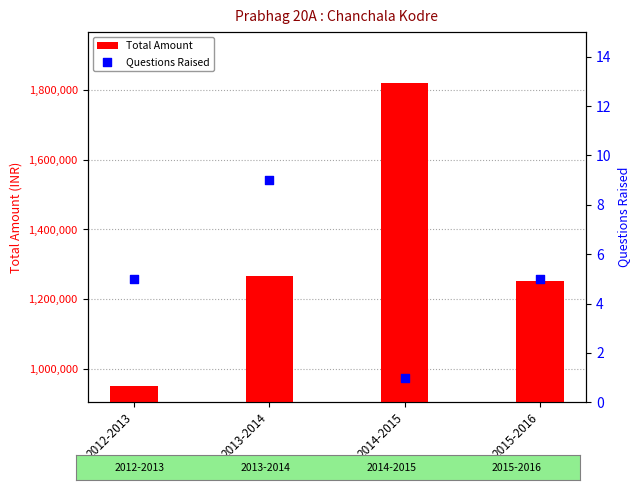

Which series contains the highest Y value?

Total Amount